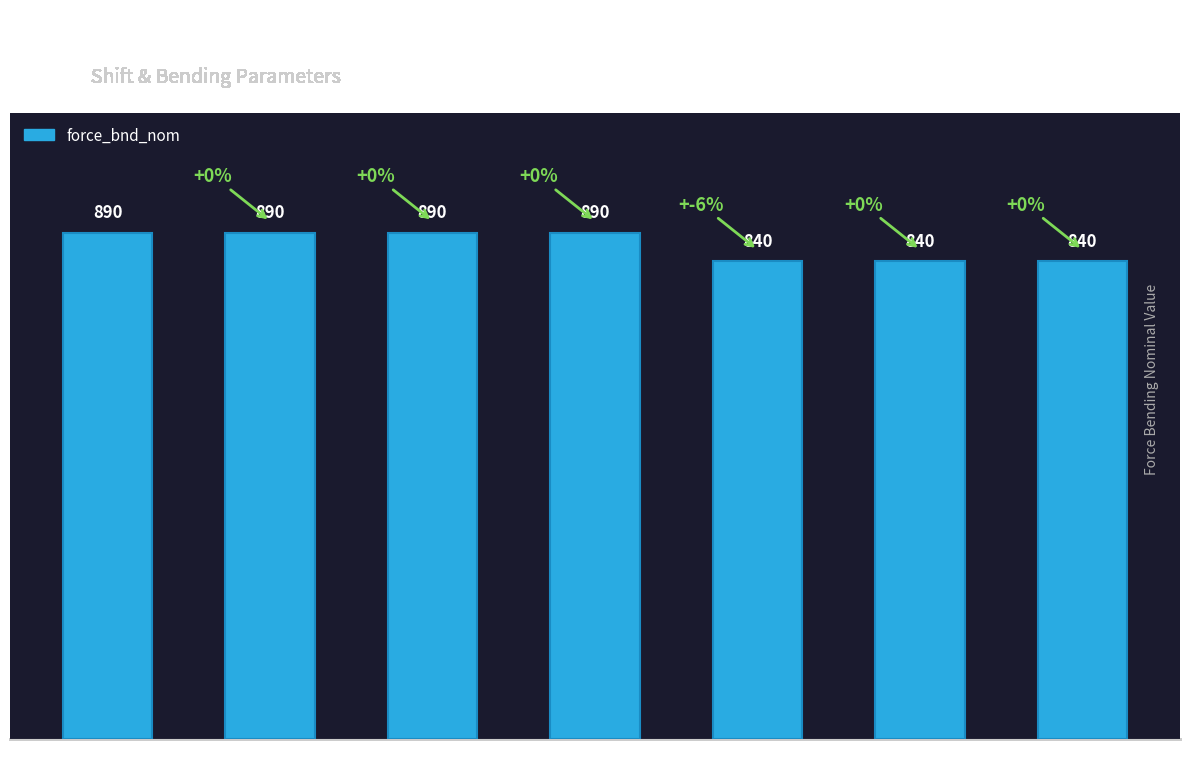

Is it true that the value at 6 is 840?

True